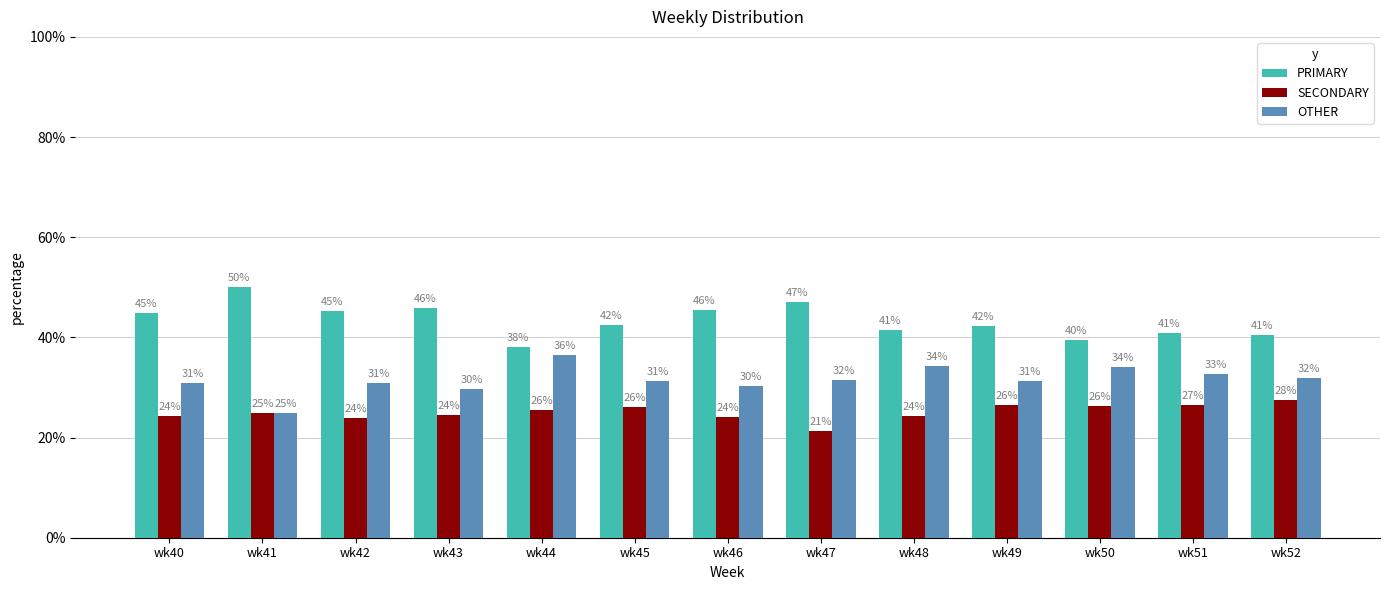

What is the total value across all series at wk42?

100.0